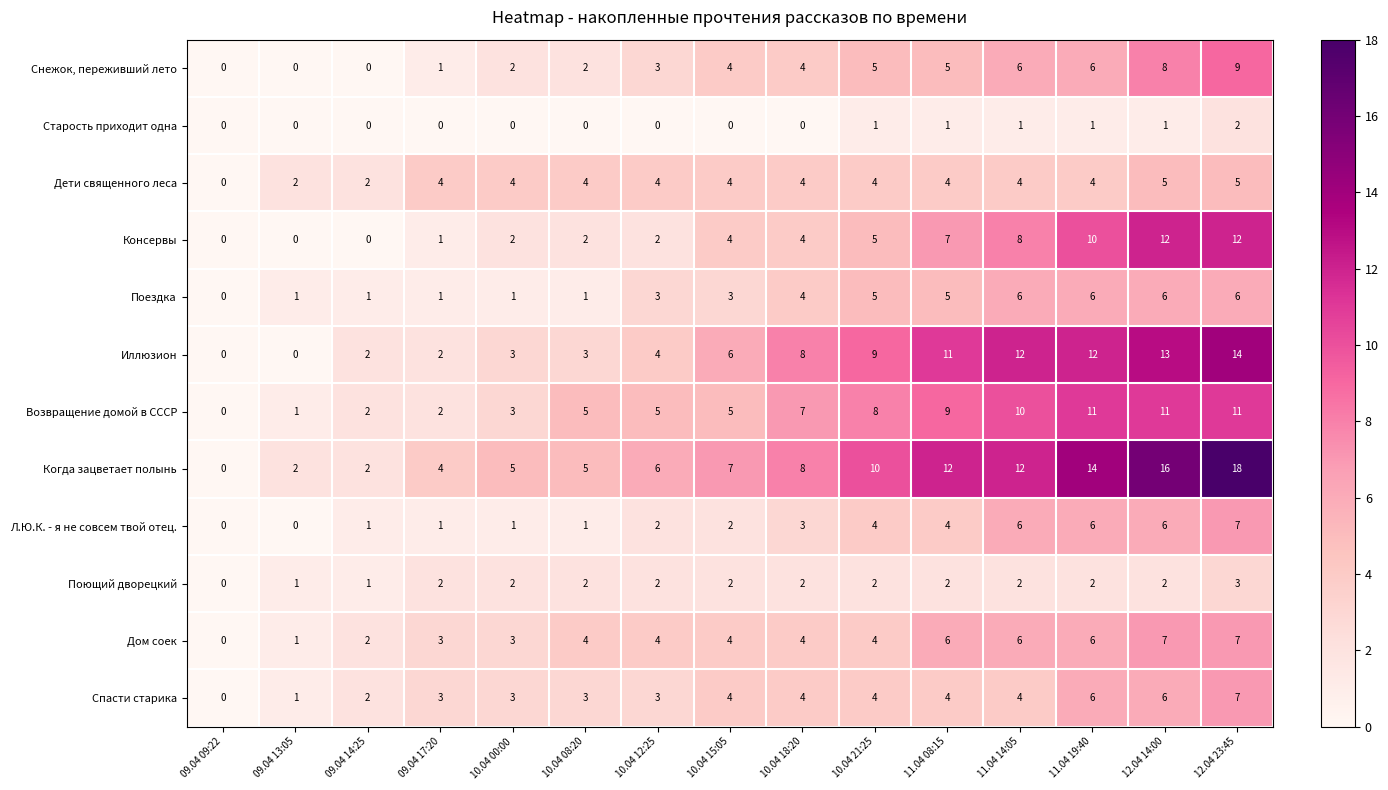

How many categories are shown in the chart?

15